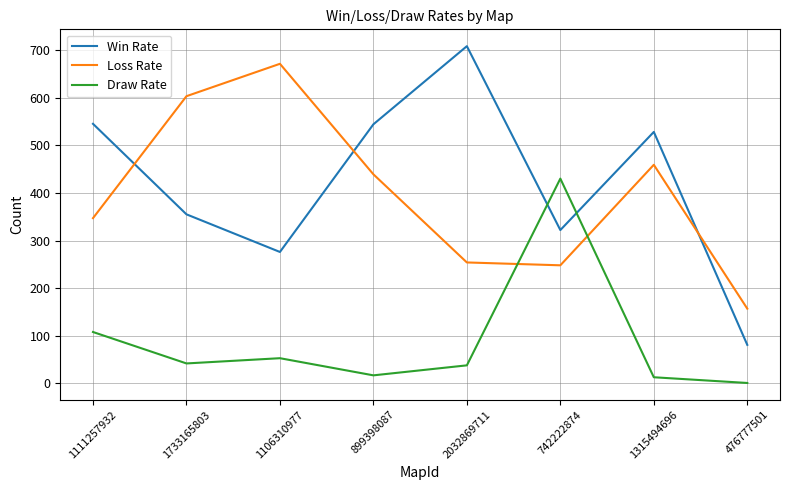

Is the value of Loss Rate at 1315494696 greater than the value of Draw Rate at 476777501?

Yes